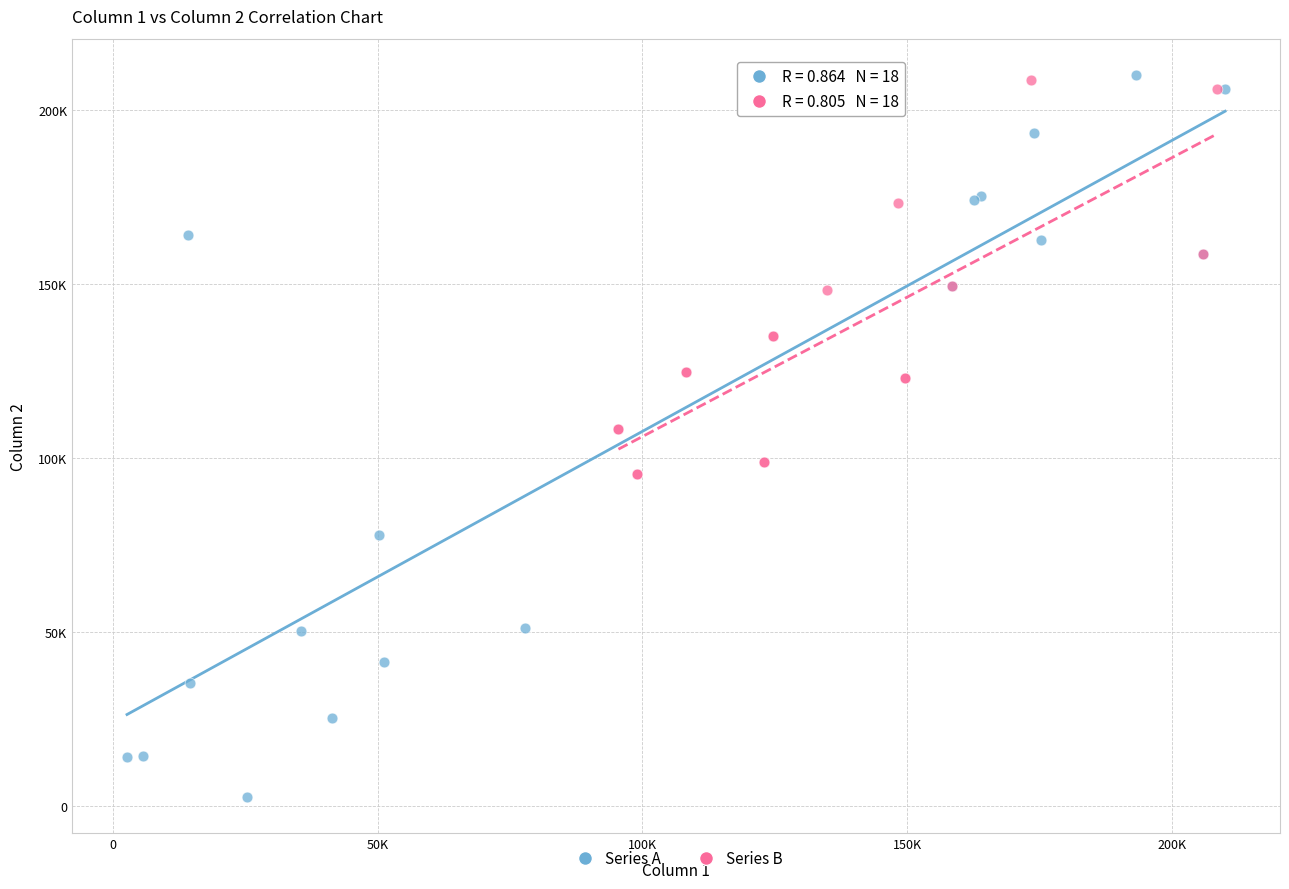

What are all the series names shown in the legend?

Series A, Series B